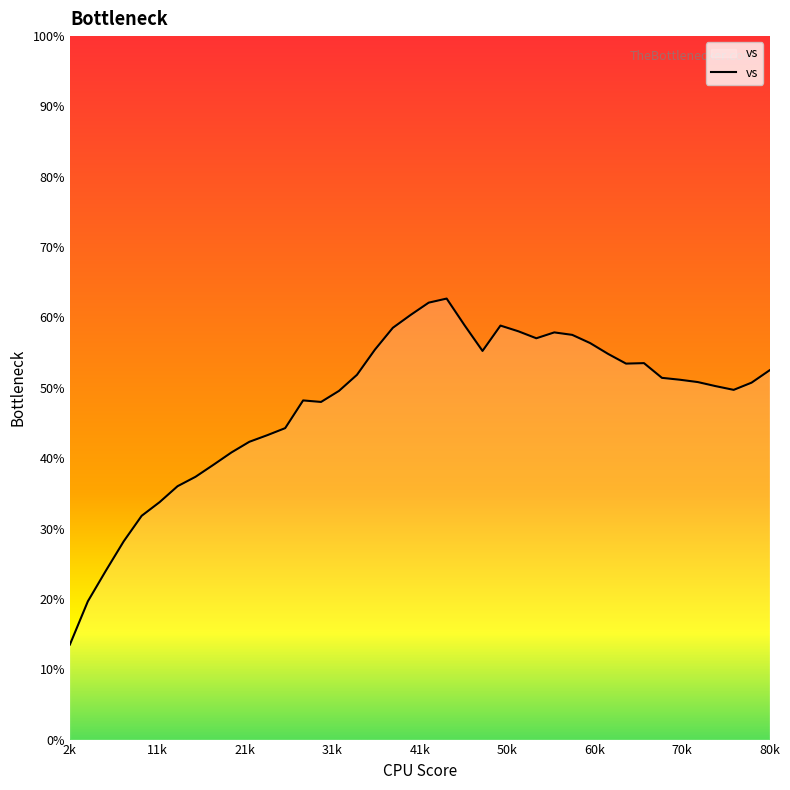

What is the maximum value shown in the chart?

62.7